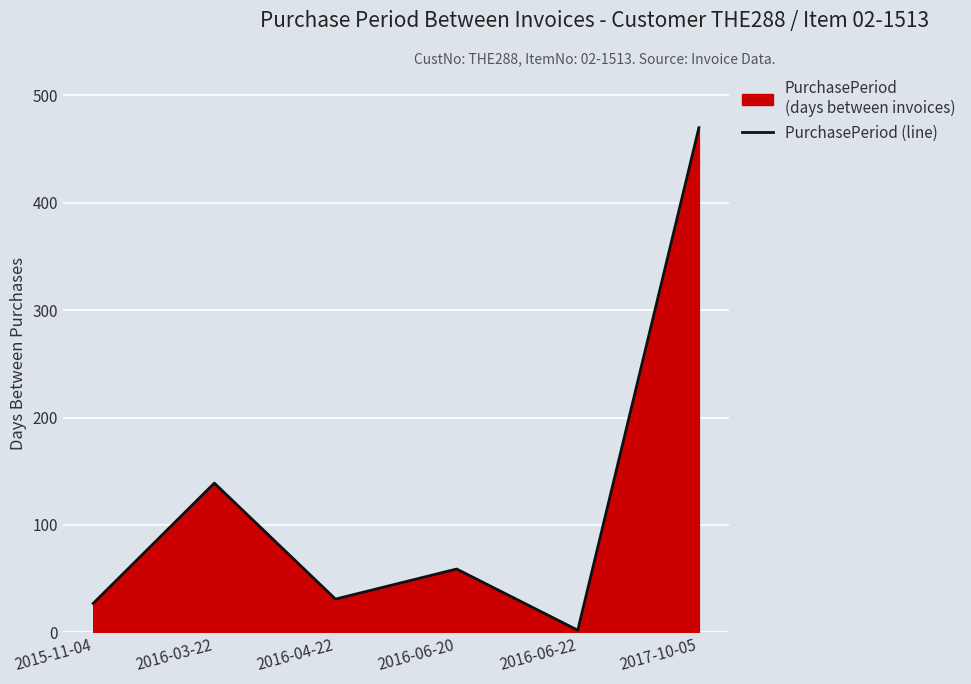

What is the maximum value shown in the chart?

470